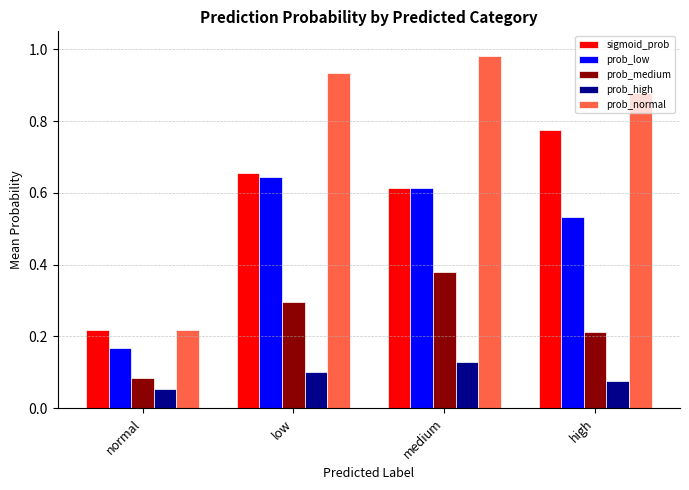

What is the sum of all sigmoid_prob values?

2.3